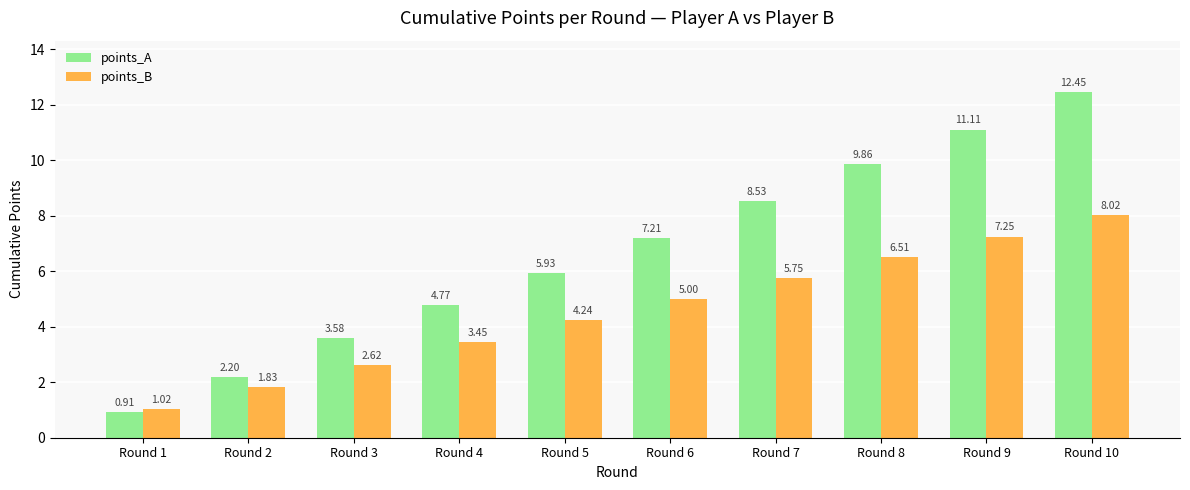

How many values in the points_B series are below 4?

4